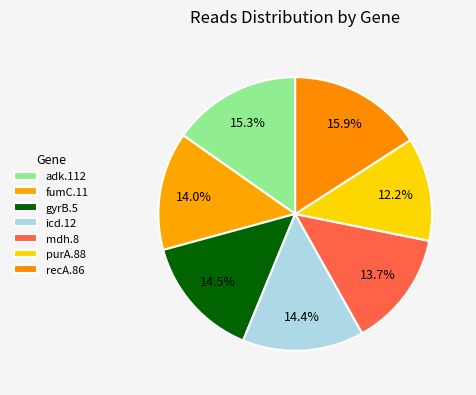

To the nearest percent, what is the difference between the largest and smallest slice percentages?

4%